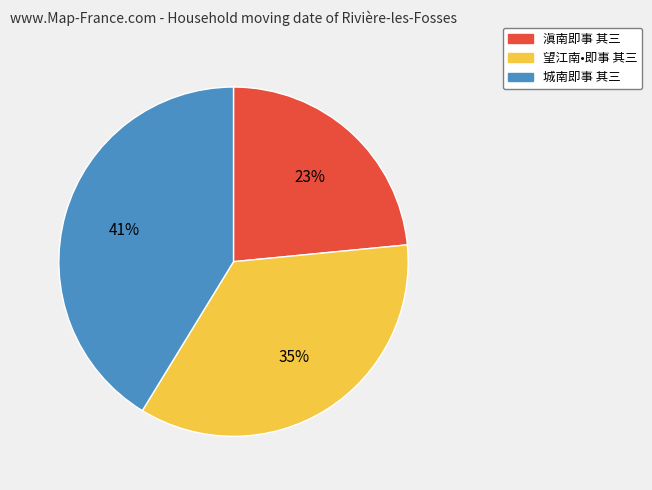

Approximately how many times larger is the value at 望江南•即事 其三 compared to 城南即事 其三?

0.9